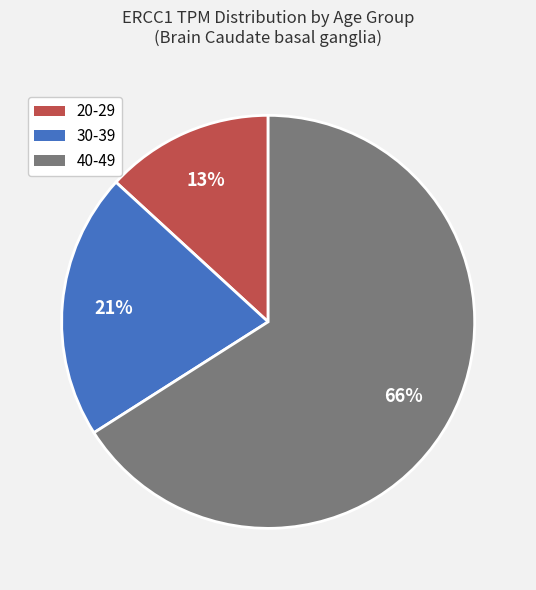

How many slices are in this pie chart?

3